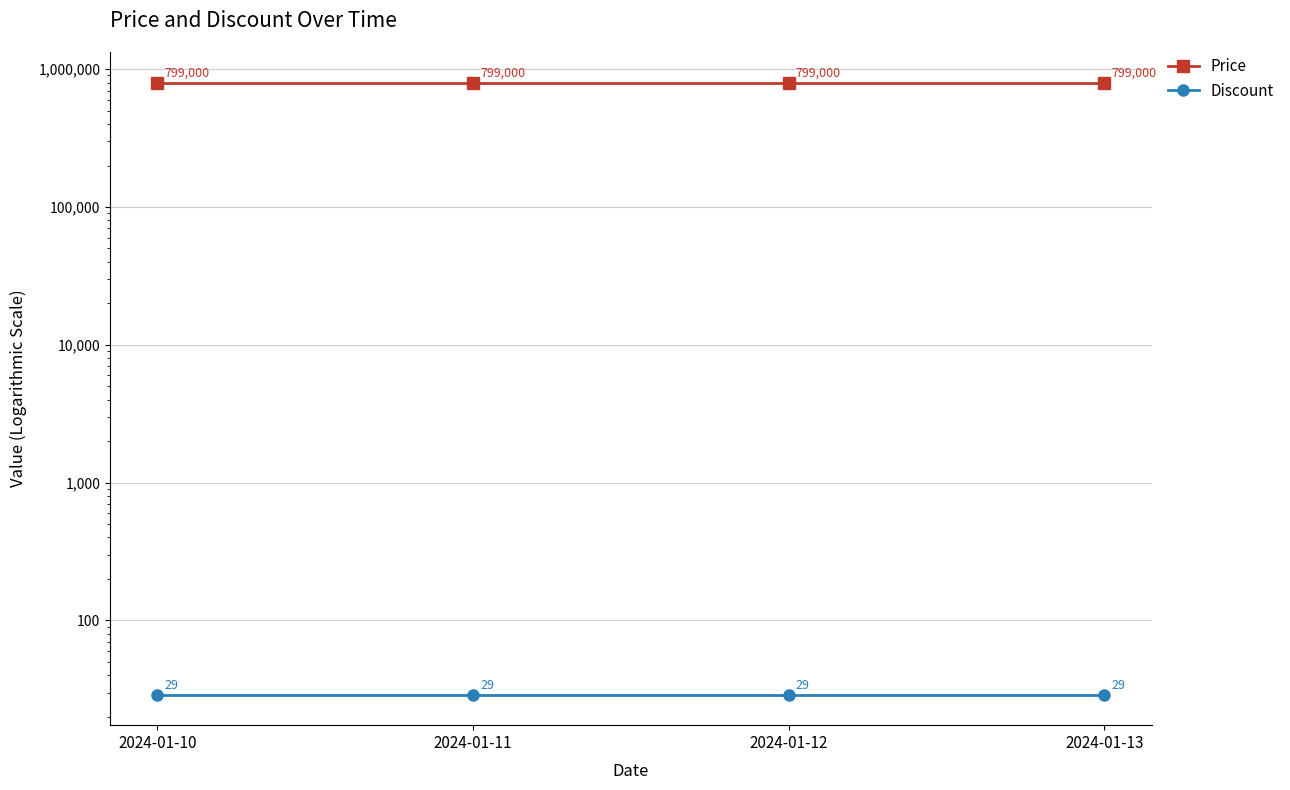

True or false: Price and Discount intersect in this chart.

False